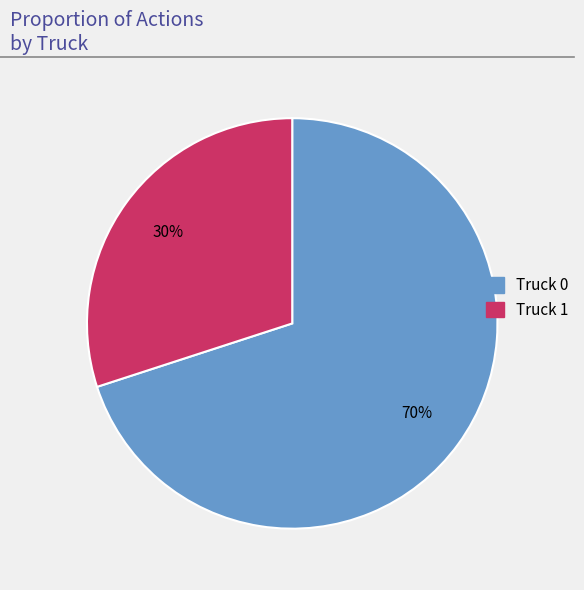

What is the ratio of the value at Truck 0 to the value at Truck 1?

2.3